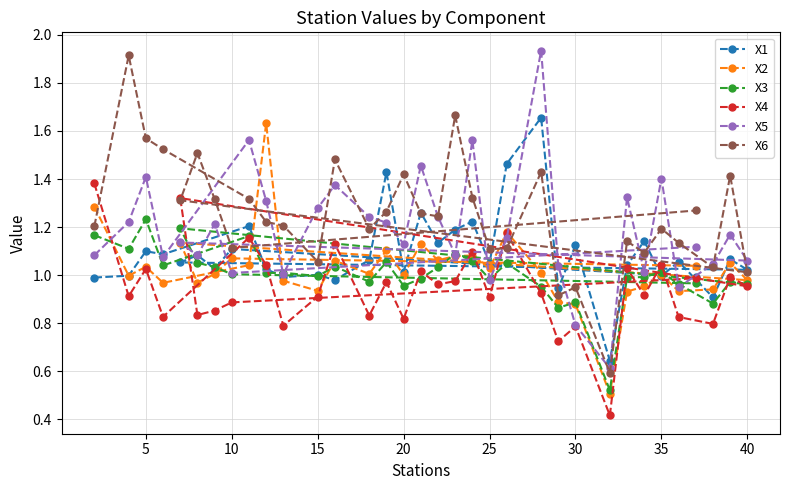

At which label does X3 reach its peak?

5